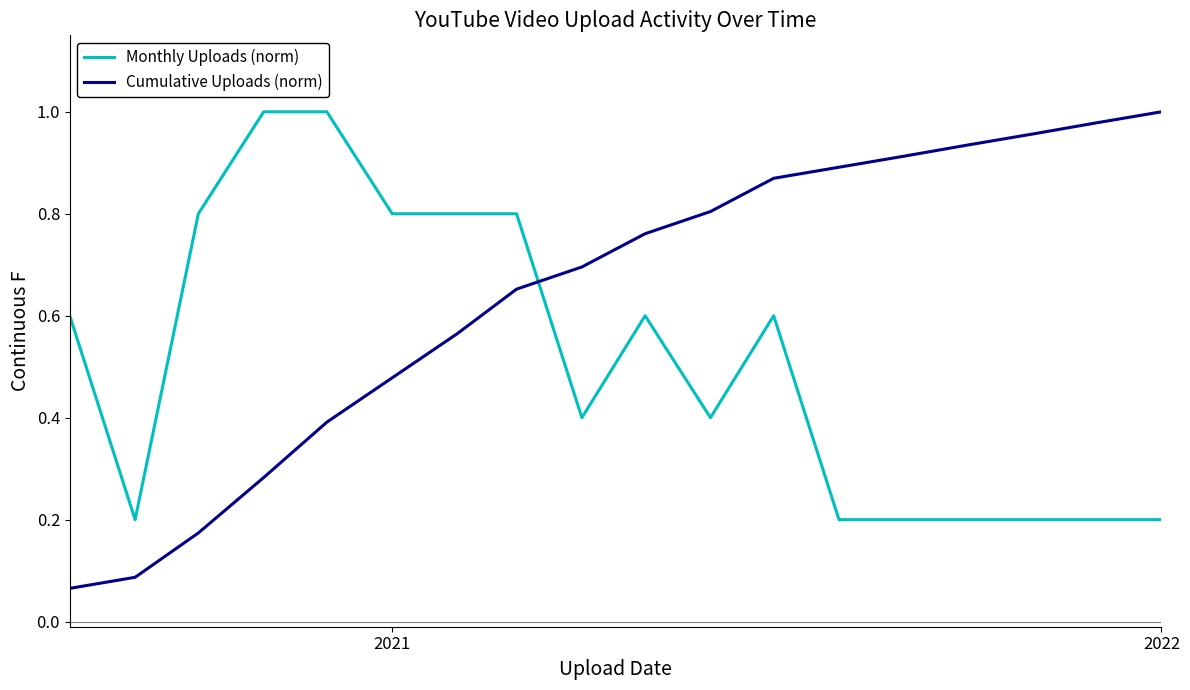

List the series in order of their overall mean, highest first.

Cumulative Uploads (norm), Monthly Uploads (norm)